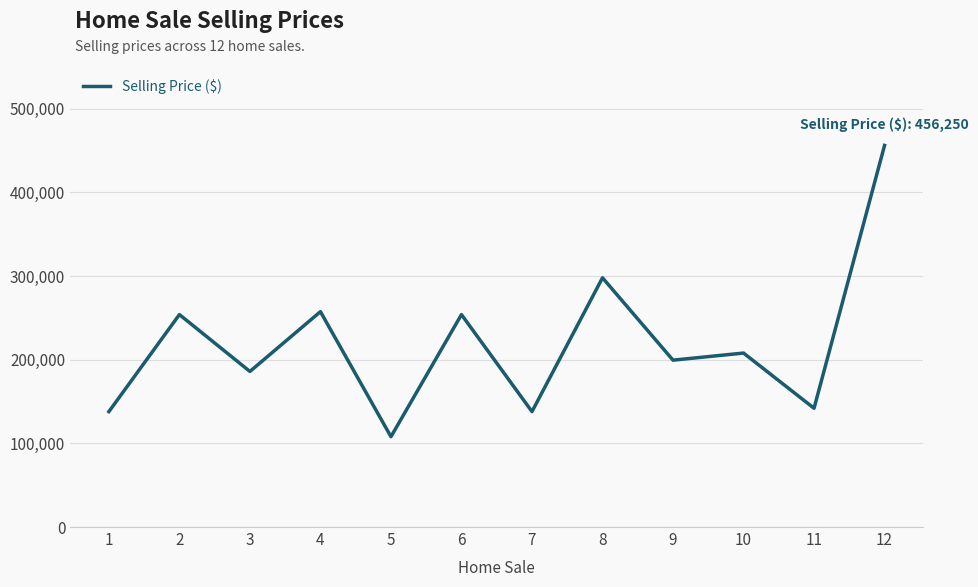

What is the smallest value displayed?

108000